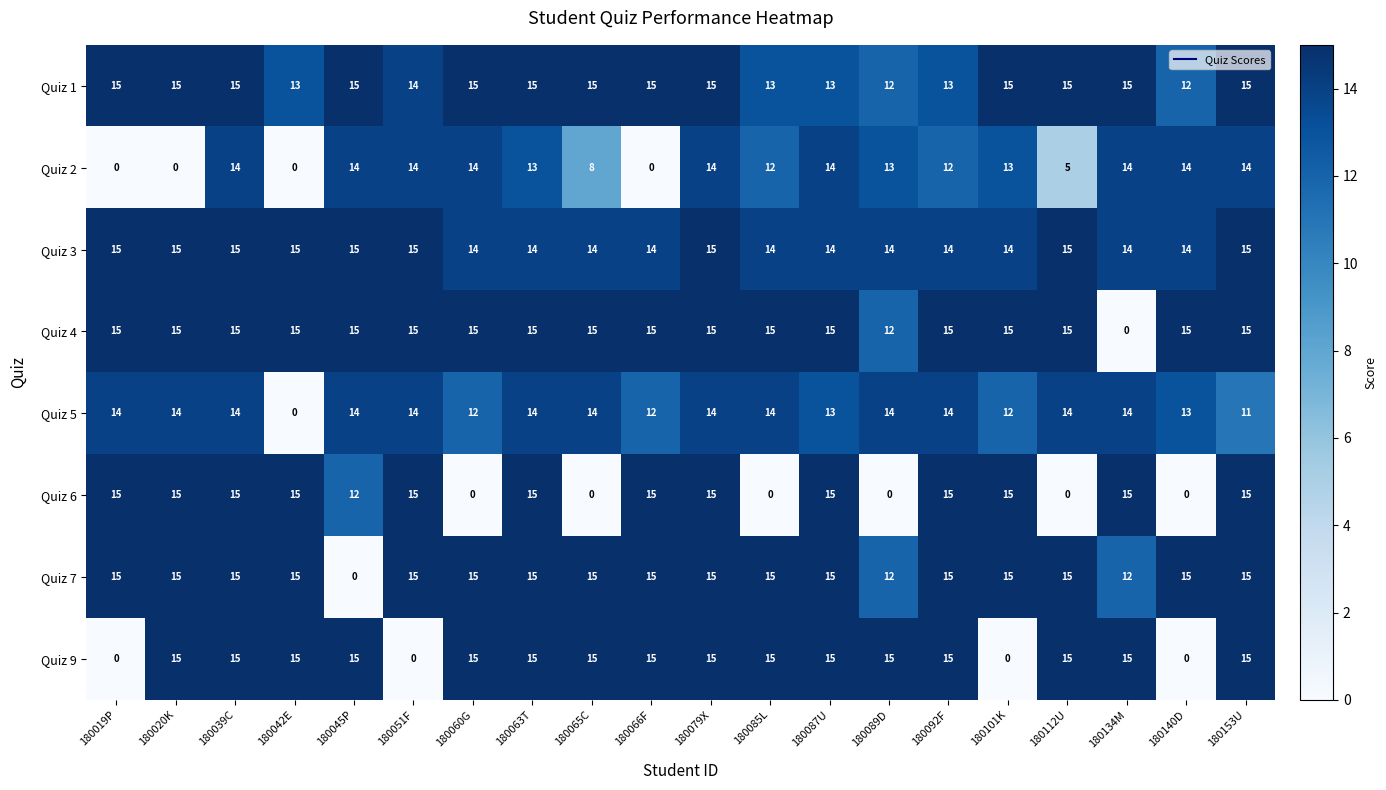

What is the sum of all Quiz 9 values?

240